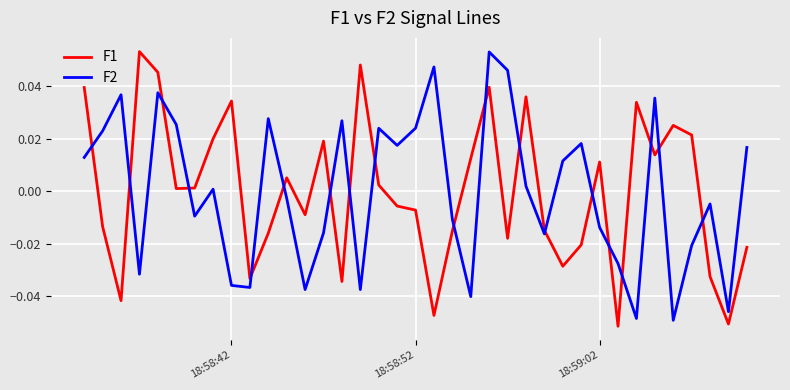

True or false: F2 and F1 cross at least once.

True